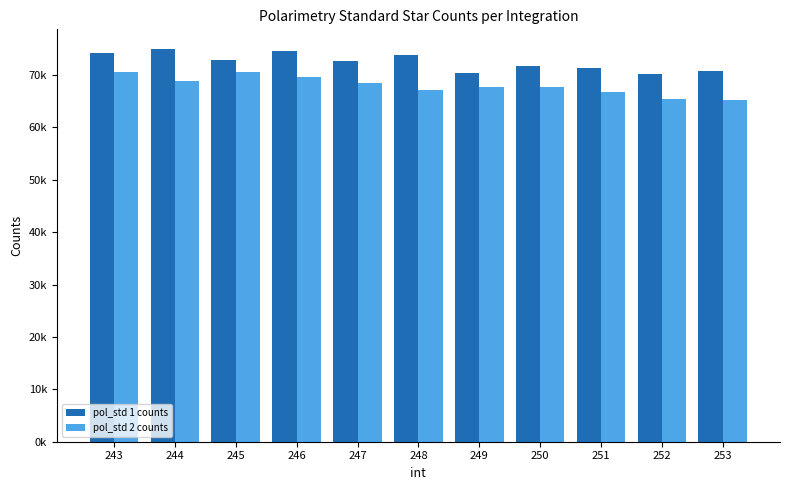

Read the pol_std 1 counts value at 246.

74583.1